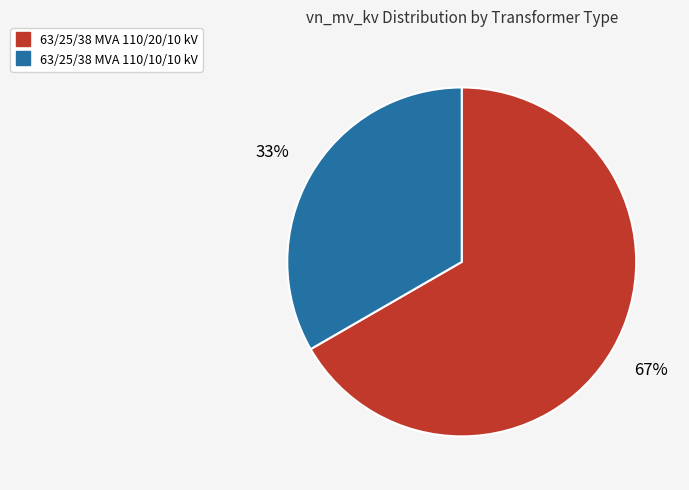

How many segments does this pie chart have?

2